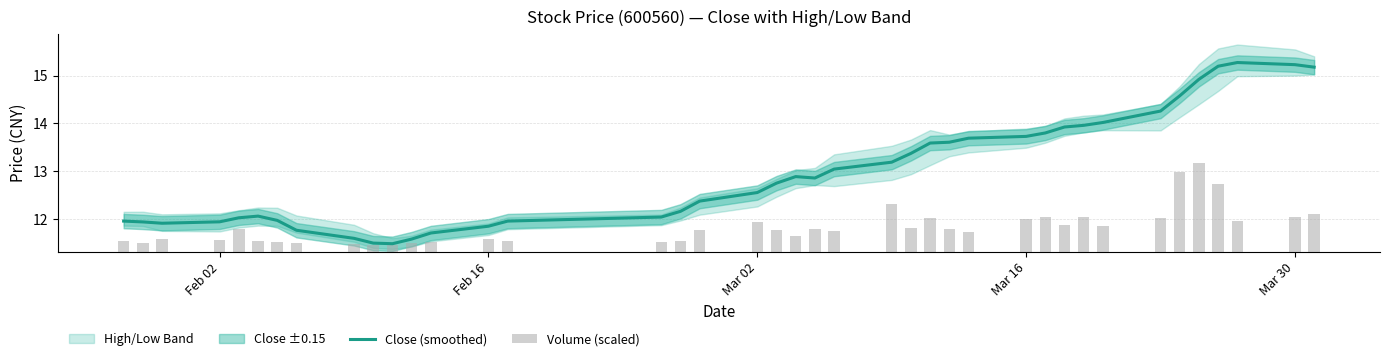

The value of Close (smoothed) at Mar 16 is 5.0. True or false?

False